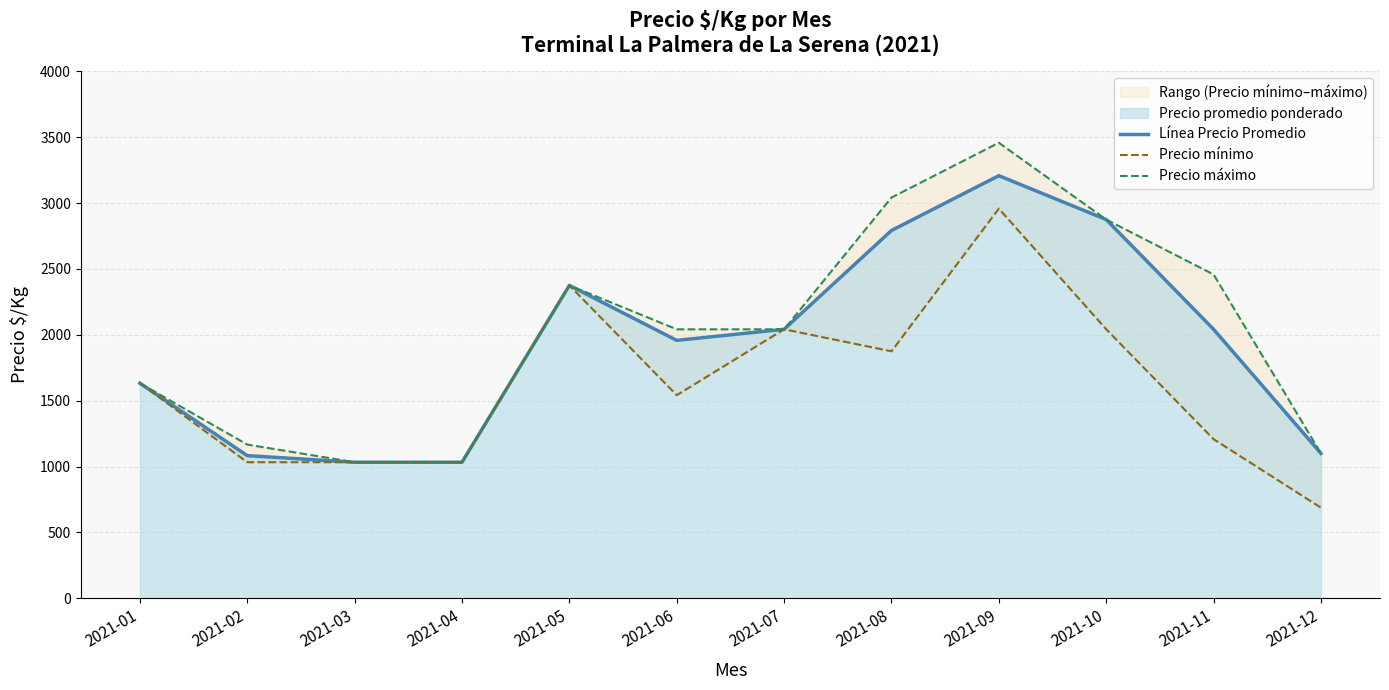

How many data points in Precio mínimo are above 1633?

5